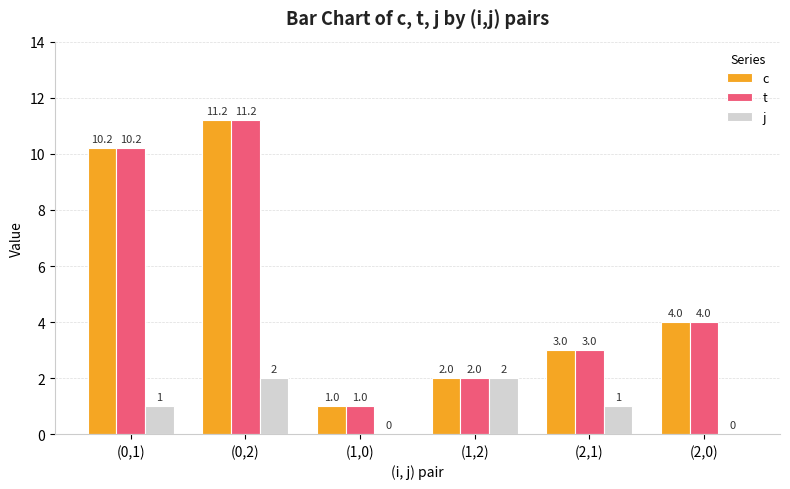

What is the total value across all series at (0,1)?

21.4